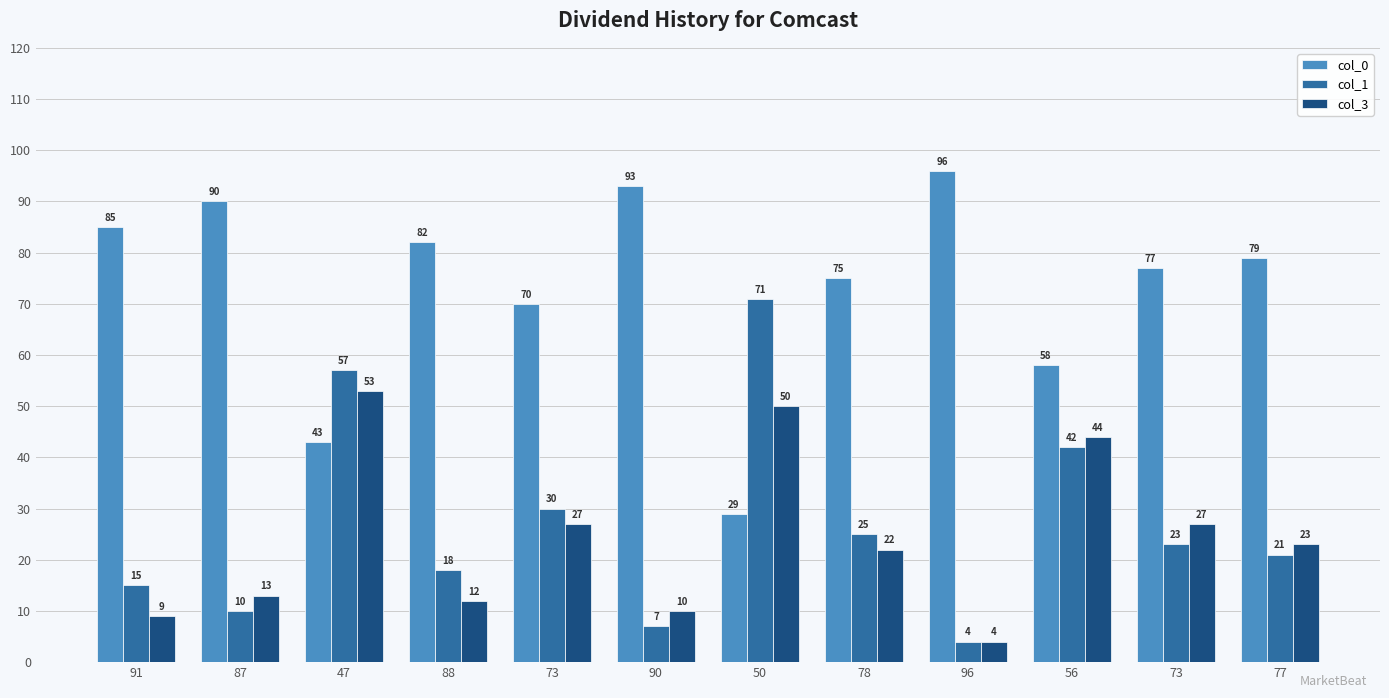

Is it true that col_3 equals 14 at 90?

False